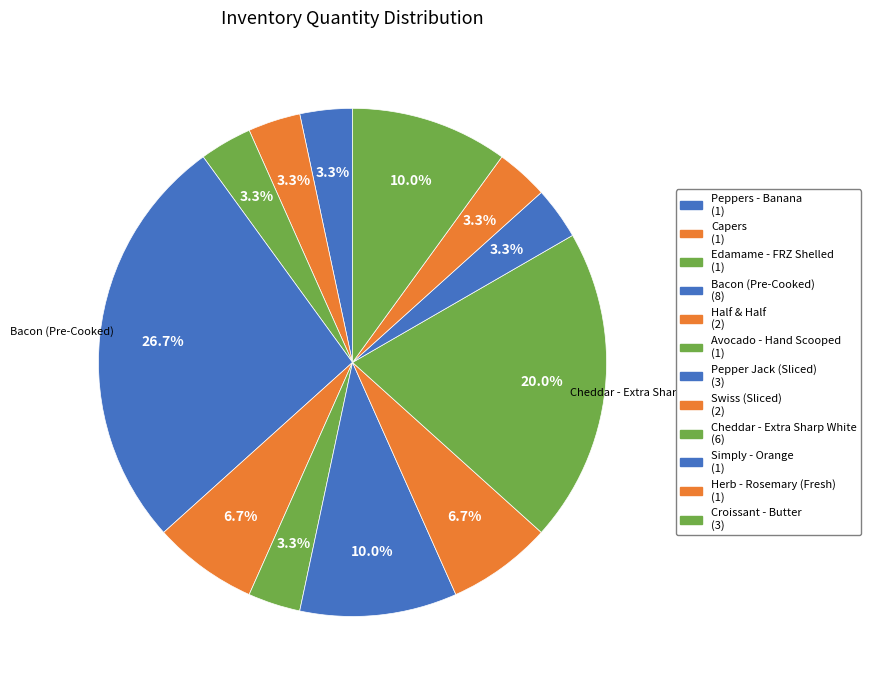

What is the change in value from Bacon (Pre-Cooked) to Simply - Orange?

-7